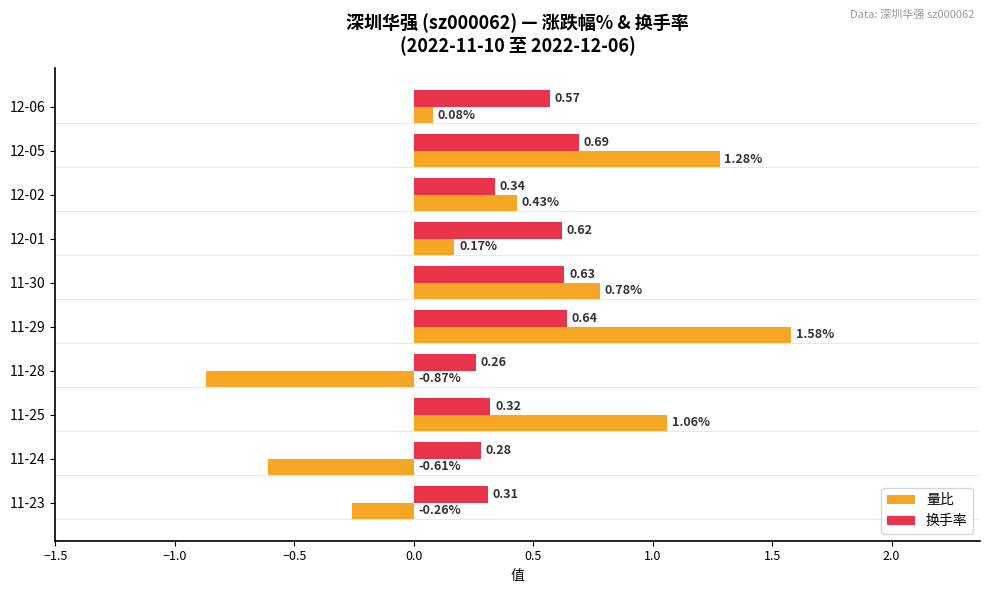

What is the sum of all 量比 values?

3.6